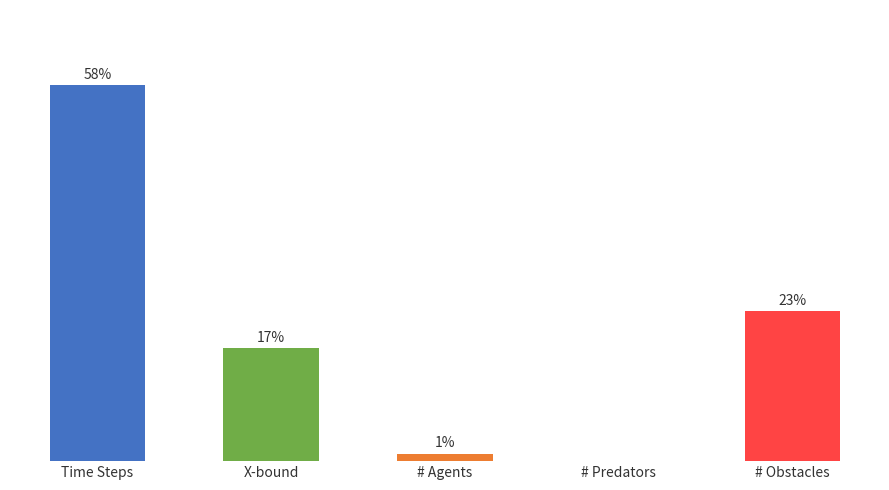

What is the label of the 5th bar from the right?

Time Steps